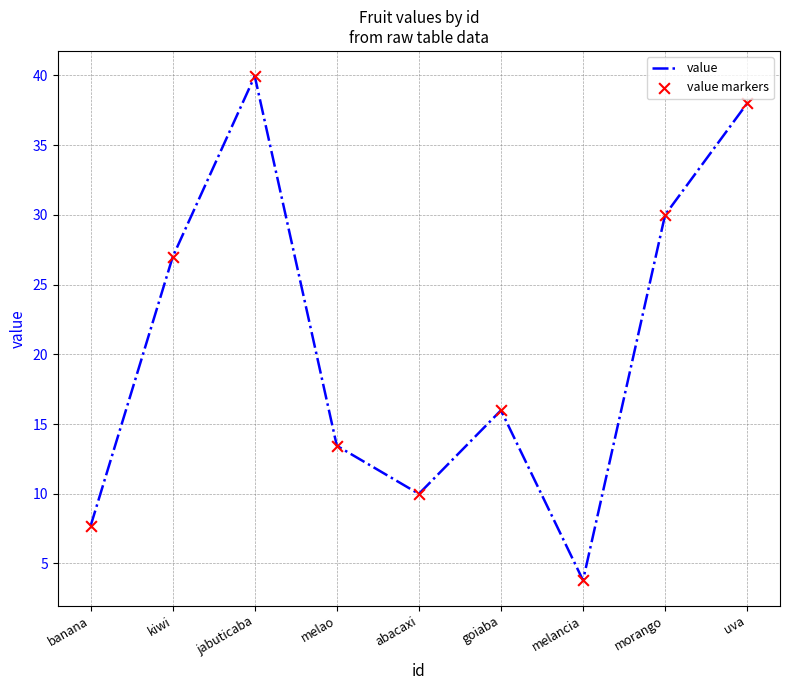

Between uva and melao, which is larger?

uva